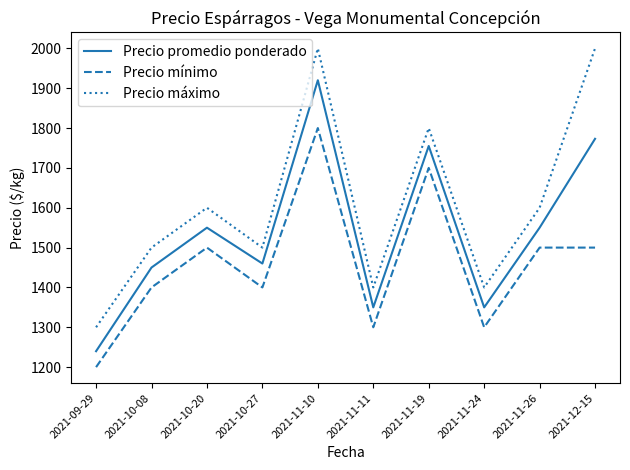

Rank the series by their maximum value, from highest to lowest.

Precio máximo, Precio promedio ponderado, Precio mínimo